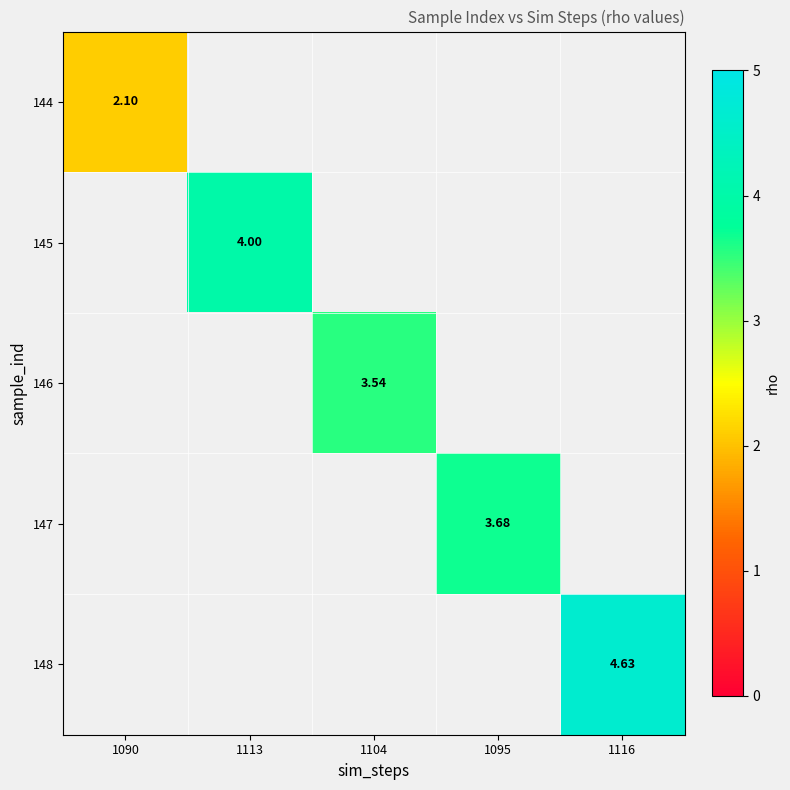

How many positive values does the 144 series have?

1